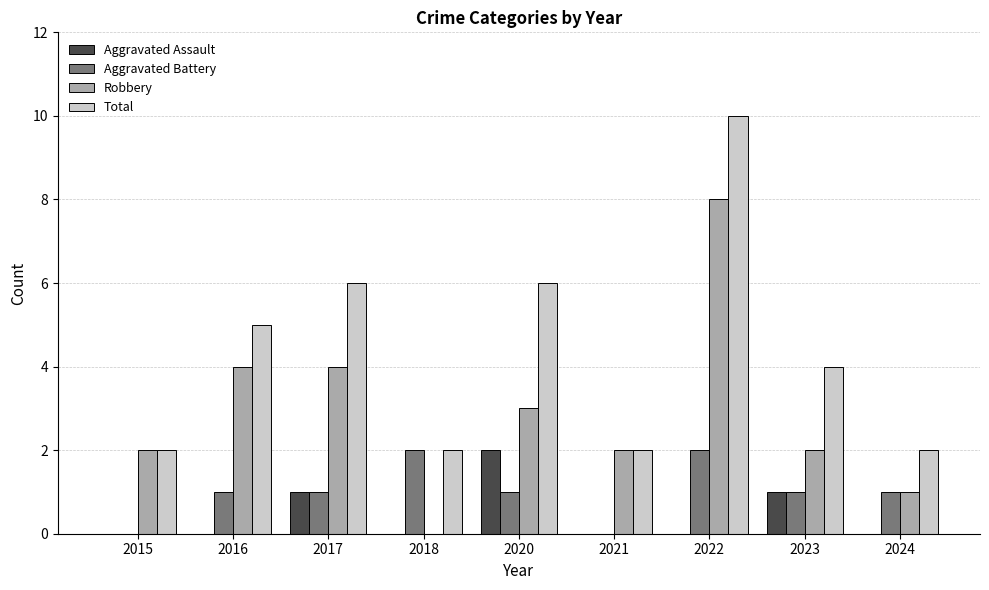

Is it true that Total equals 7 at 2016?

False